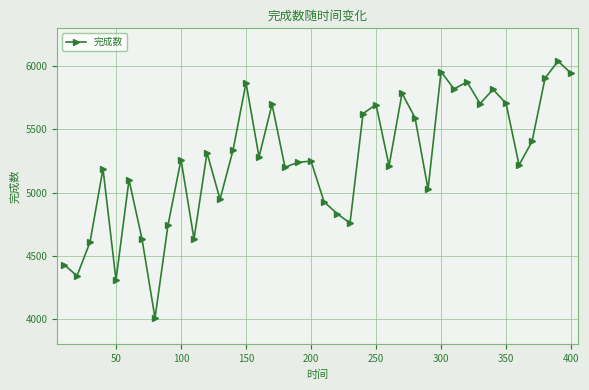

What is the value of the 13th point from the left?

4947